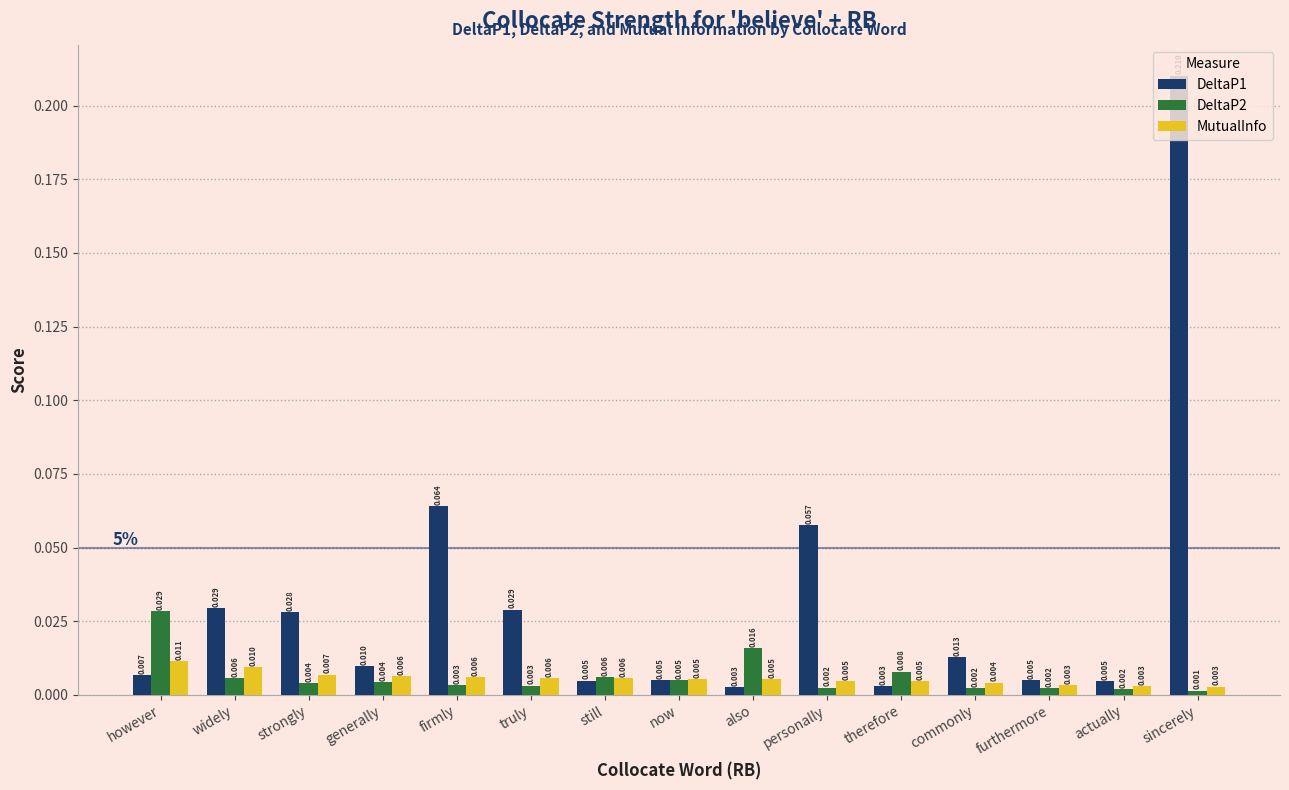

What are all the series names shown in the legend?

DeltaP1, DeltaP2, MutualInfo